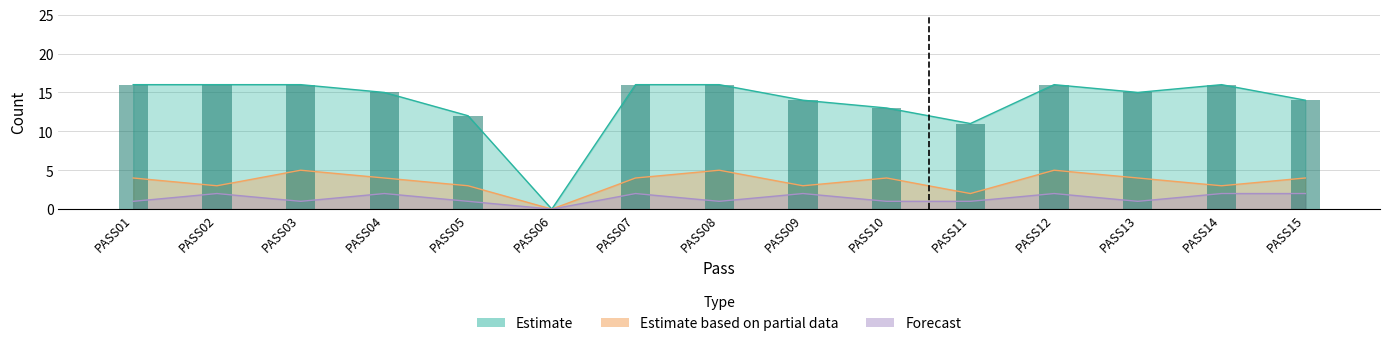

At which label does Estimate first exceed 15?

PASS01